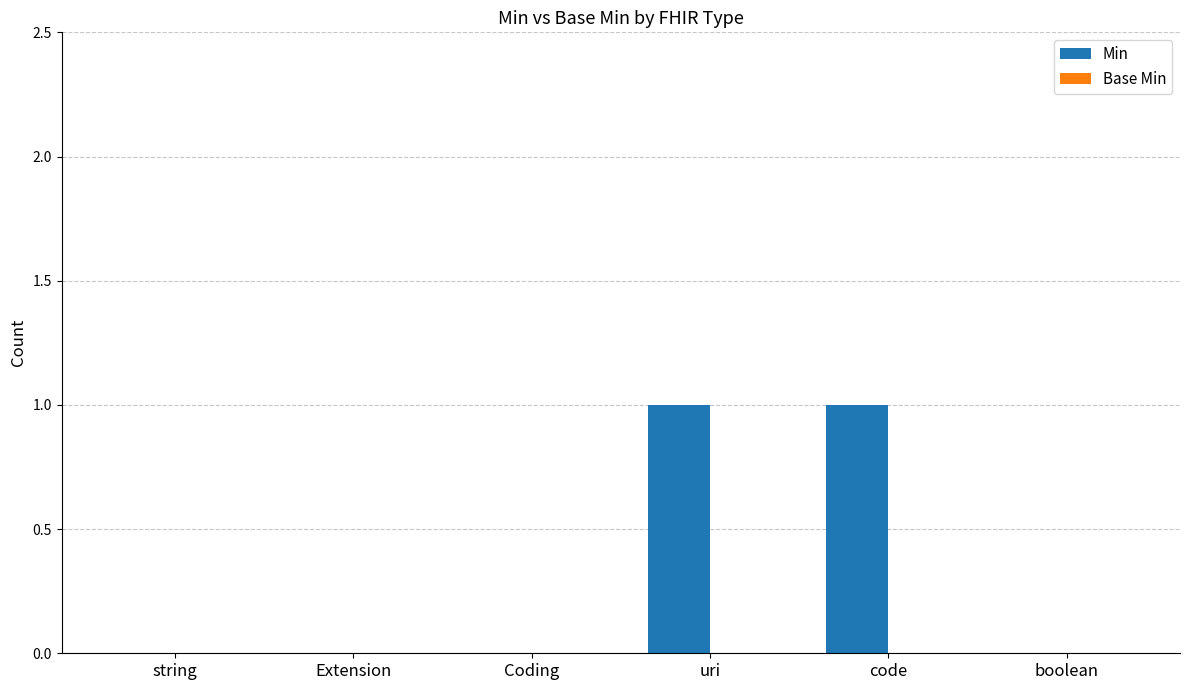

True or false: the data shows 0 at boolean.

True